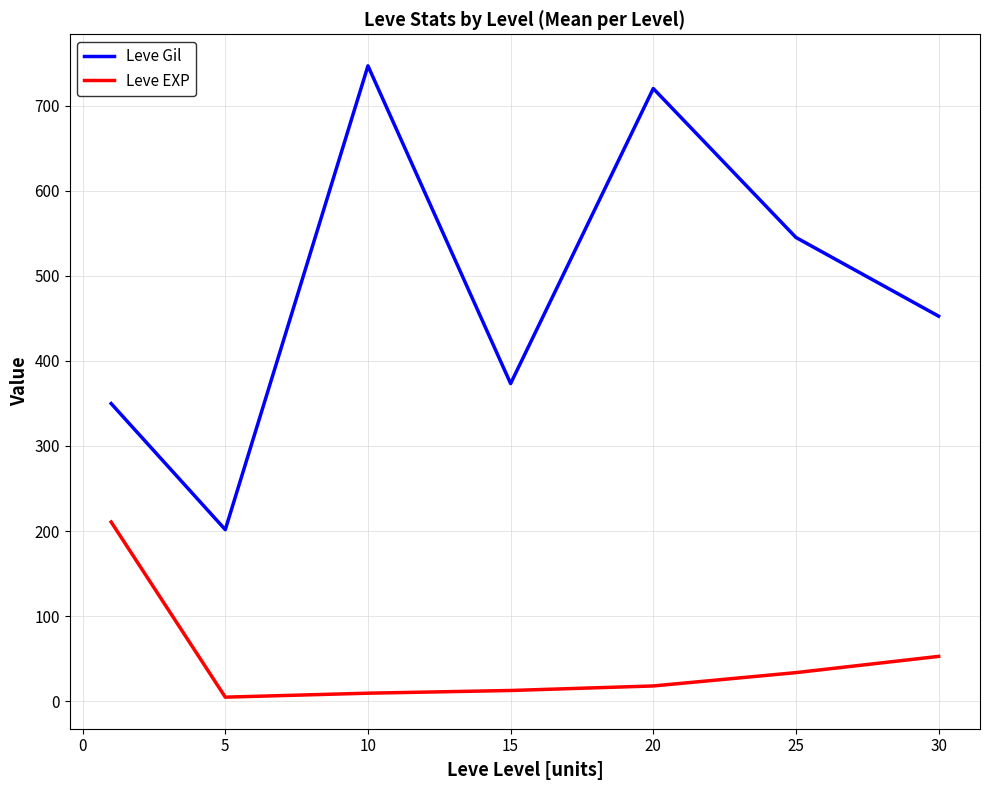

True or false: Leve EXP has more than 1 points higher than both neighbors.

False